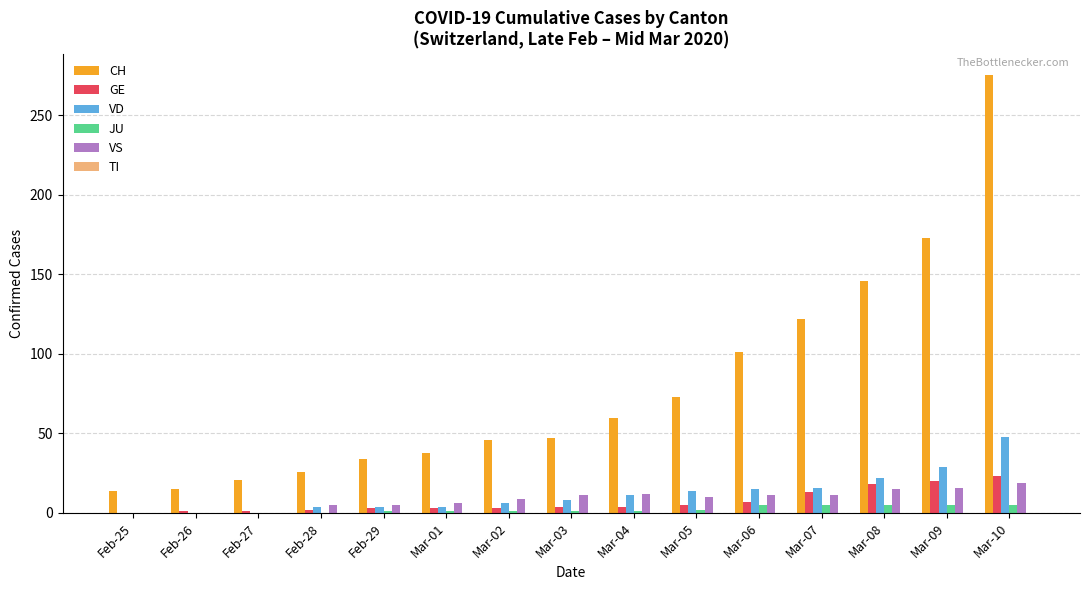

True or false: CH has a value of 222 at Mar-08.

False